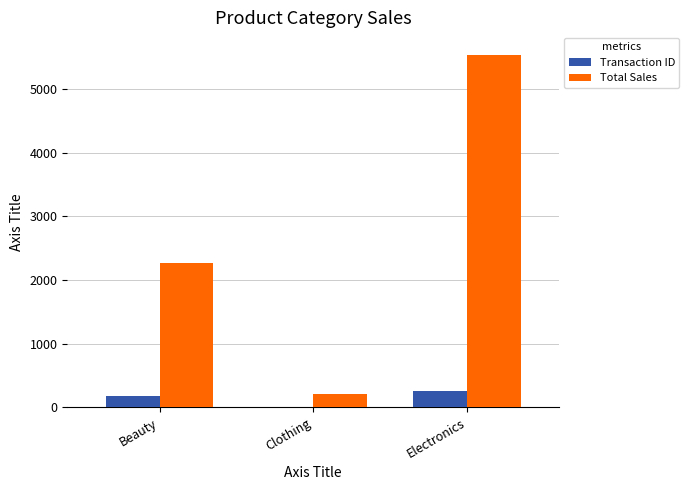

What is the highest value of the Transaction ID series?

258